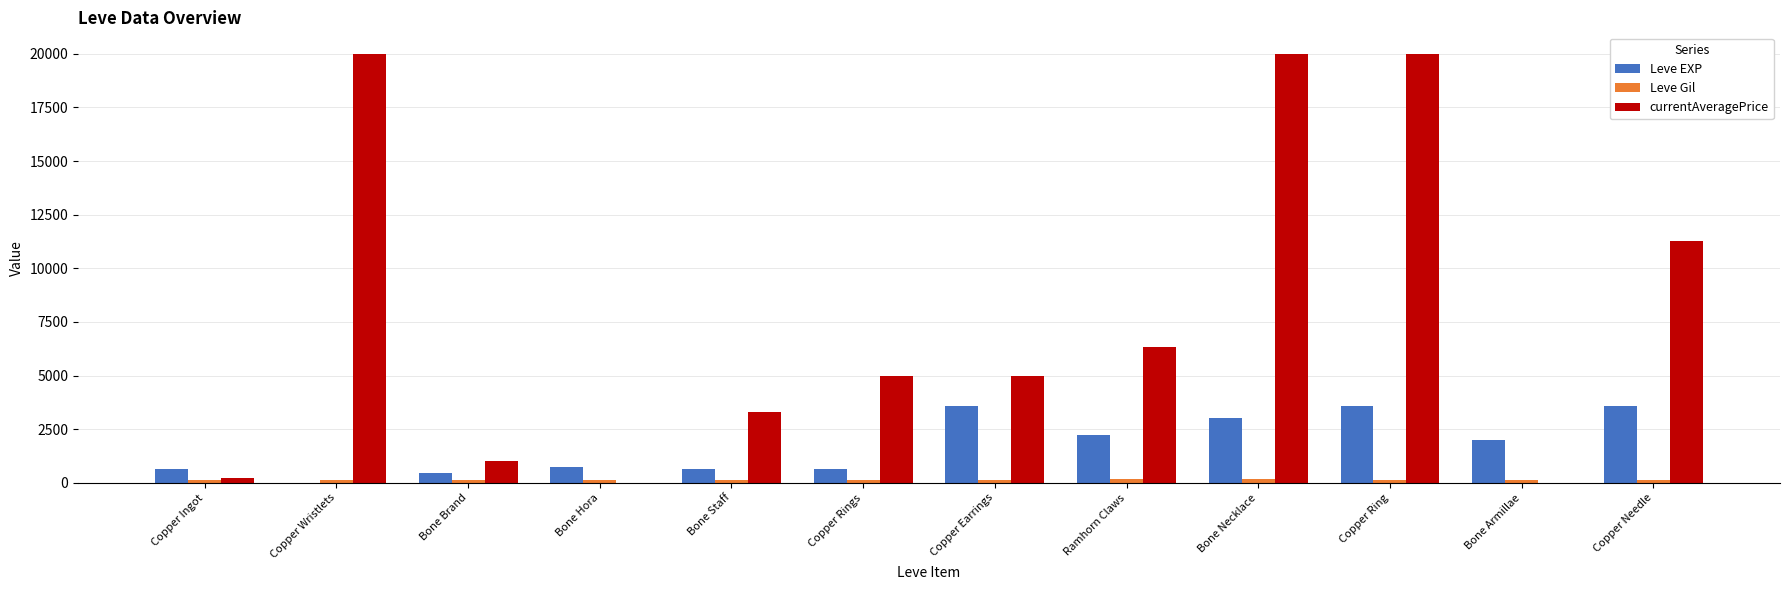

Which series changed the most between Copper Ingot and Bone Staff?

currentAveragePrice